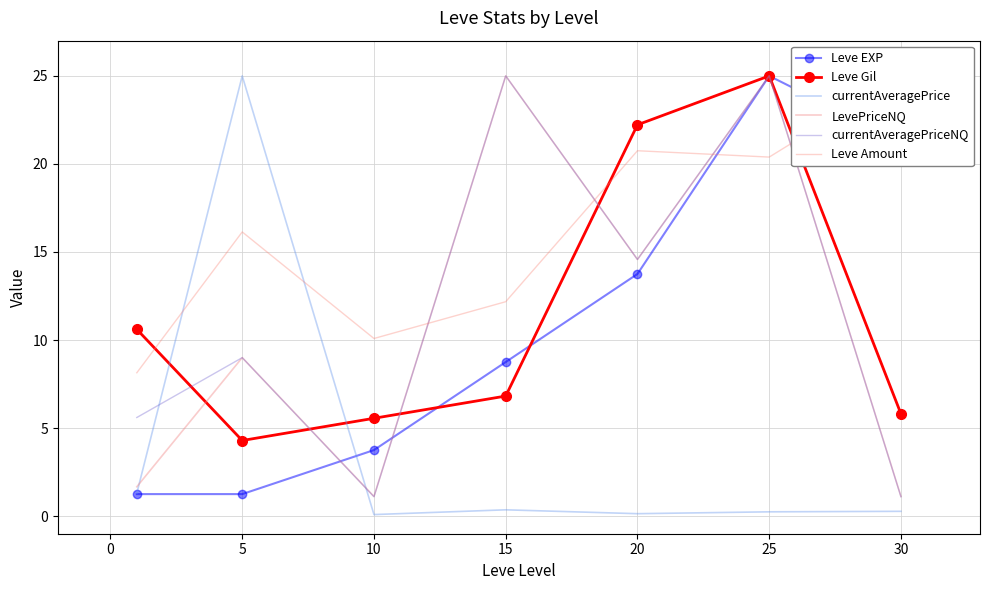

In LevePriceNQ, how many points are lower than both neighbors (excluding endpoints)?

2